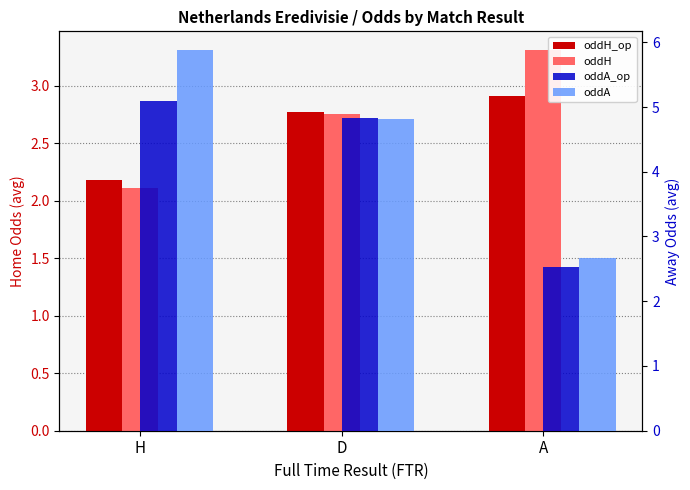

What value does the oddA_op series have at D?

4.8